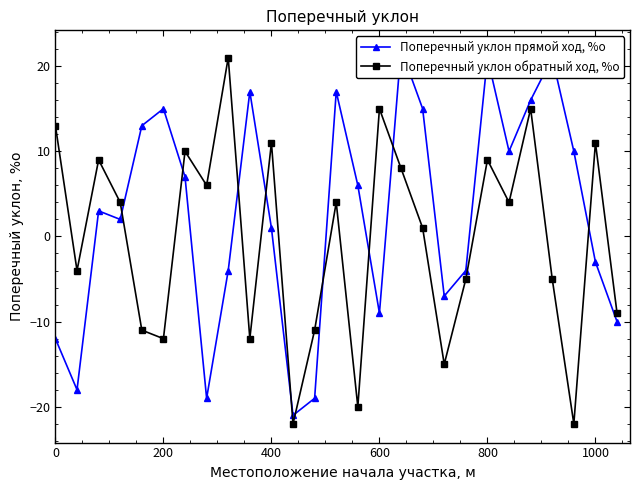

The Поперечный уклон обратный ход, %о series shows 17 at 400. True or false?

False